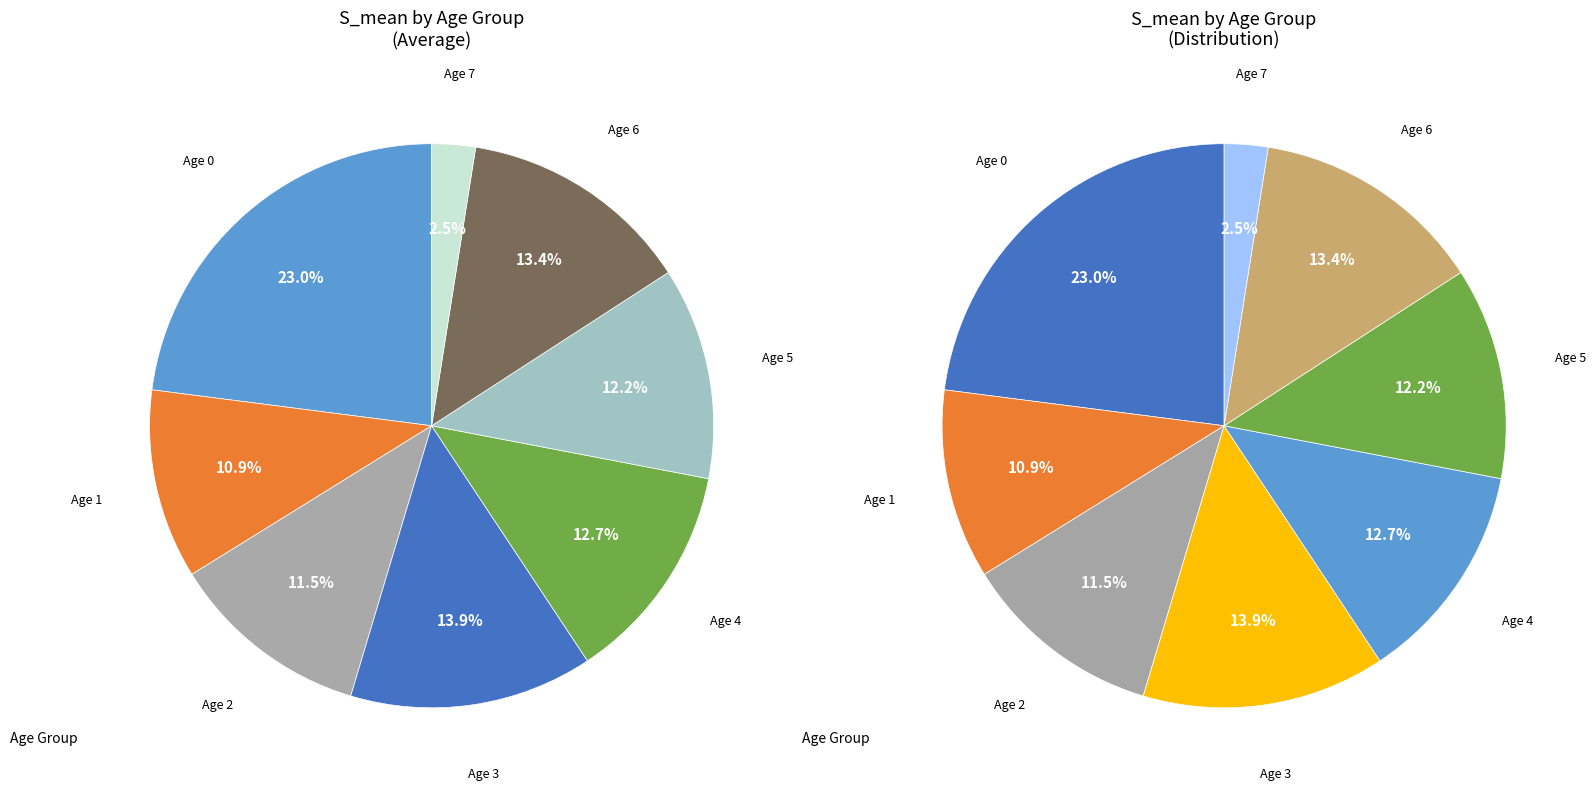

The 1 slice represents 11% of the pie. True or false?

True